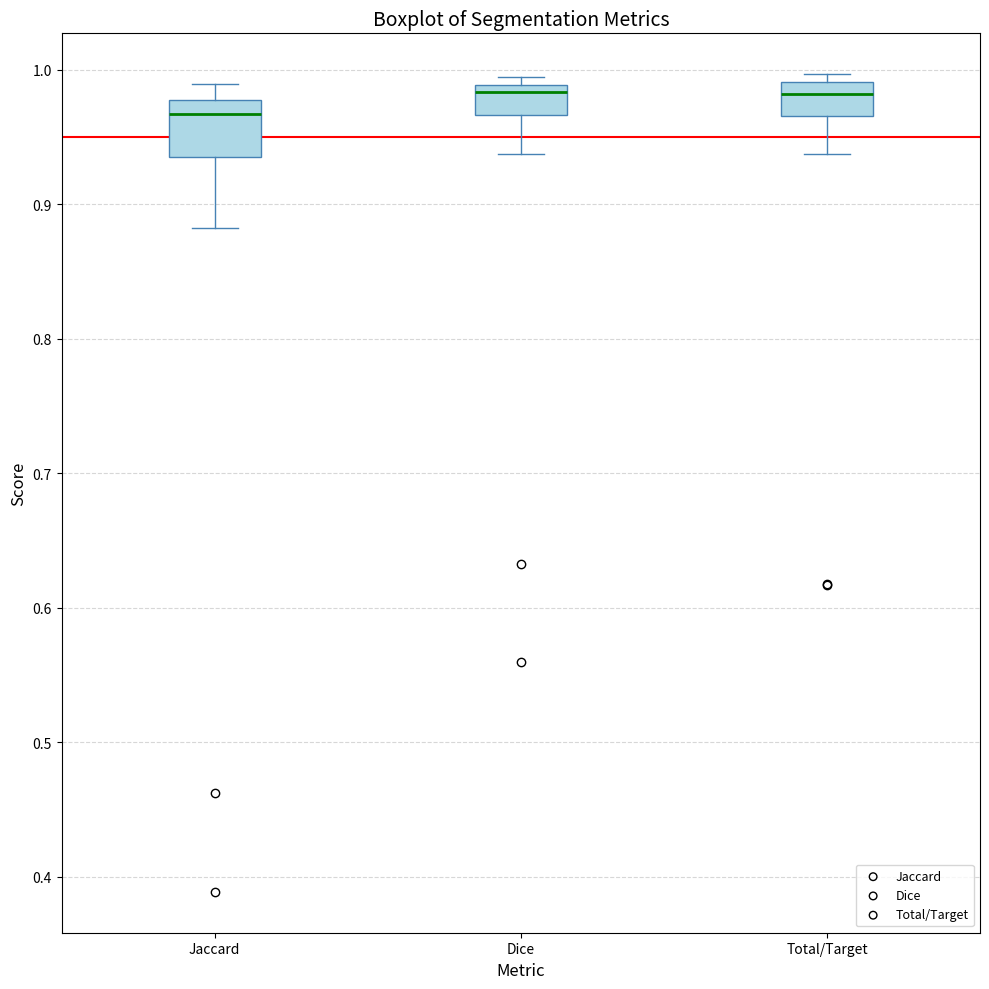

Reading left to right, read every box against the y-axis: the position of its median line, the range the box covers, and the ends of its whiskers. The values are not printed on the chart, so give them approximately, as read against the axis.

Jaccard: median 0.97, box 0.93 to 0.98, whiskers 0.88 to 0.99
Dice: median 0.98, box 0.97 to 0.99, whiskers 0.94 to 0.99 (just above the box's upper edge)
Total/Target: median 0.98, box 0.97 to 0.99, whiskers 0.94 to 1.00